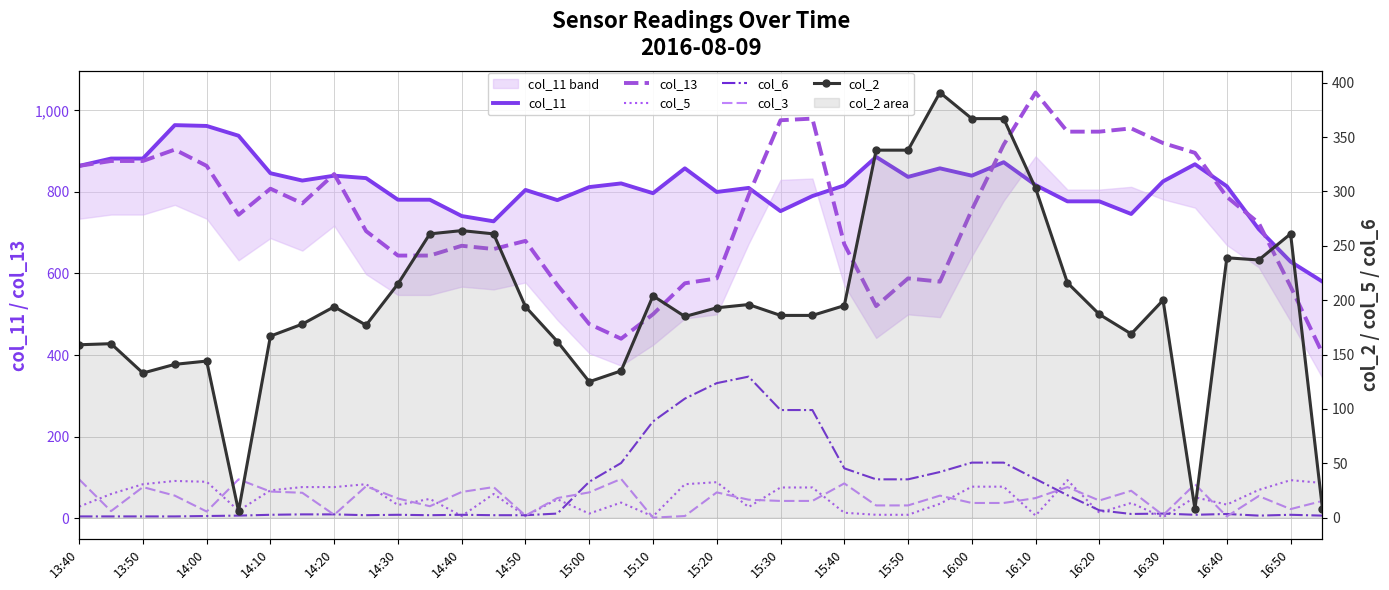

True or false: col_6 and col_2 cross at least once.

True